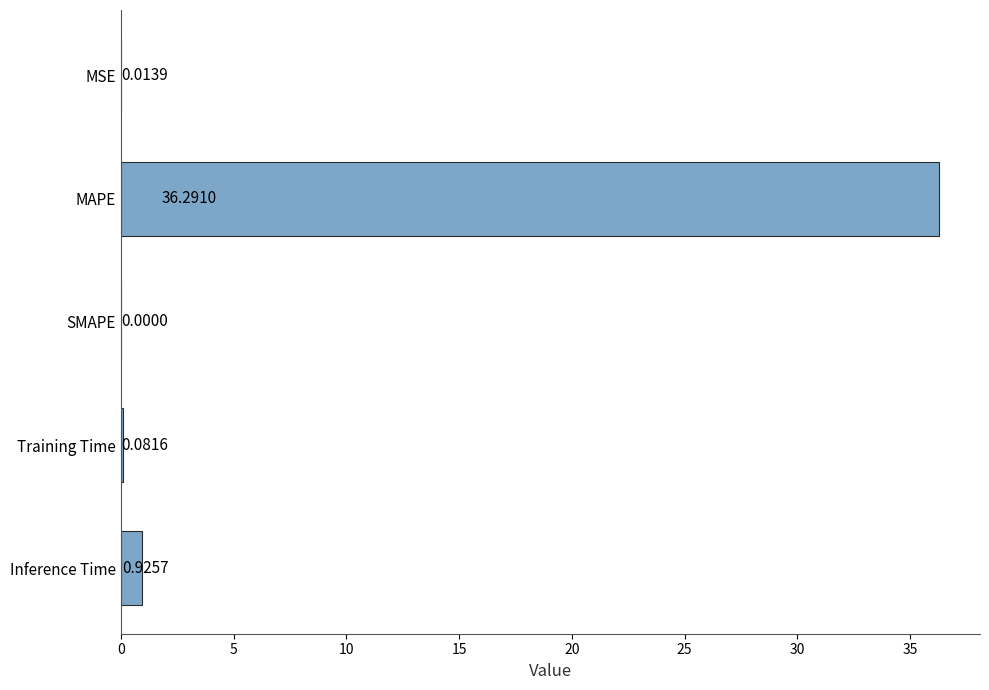

At which category does the chart reach its peak across all series?

MAPE